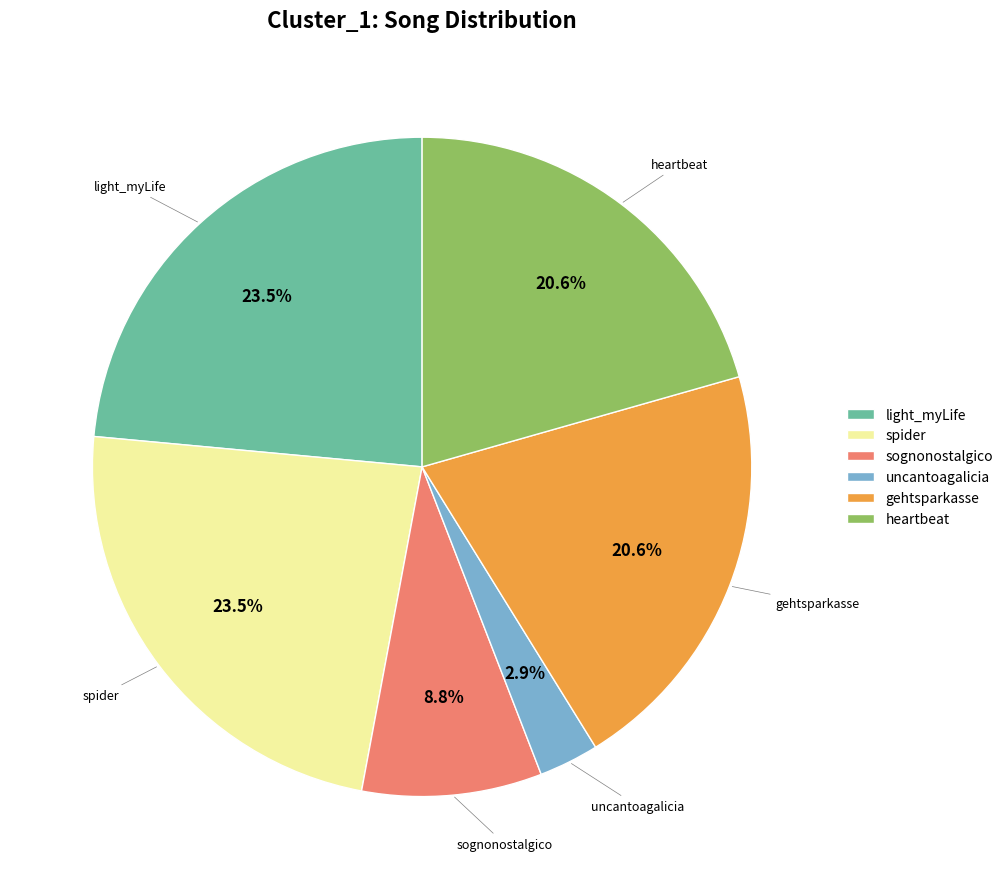

To the nearest percent, what is the average slice percentage?

17%